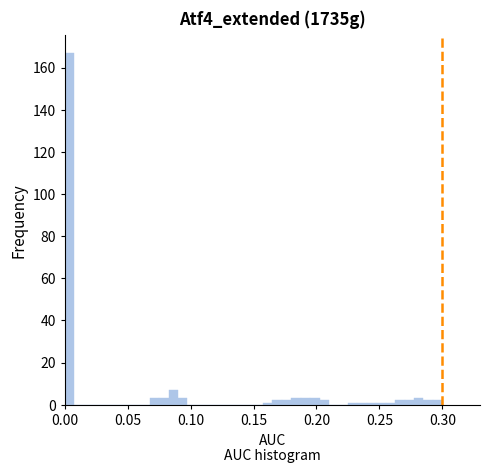

Around what value on the x-axis is the tallest bar? Give the approximate position of its centre, as read against the axis.

0.005